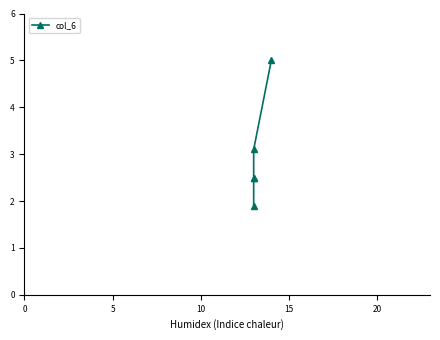

What is the change in value from 0 to 5?

+0.6